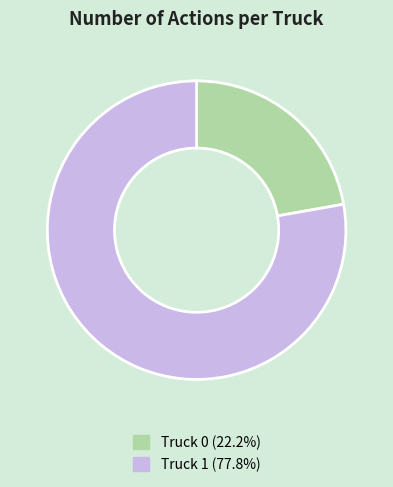

Is it true that Truck 0 is 22% of the pie?

True